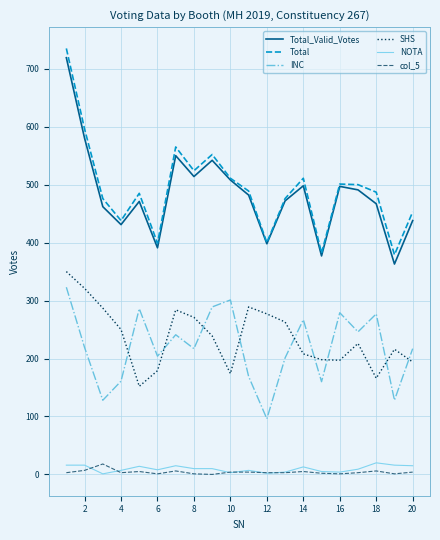

How many series are shown in this chart?

6